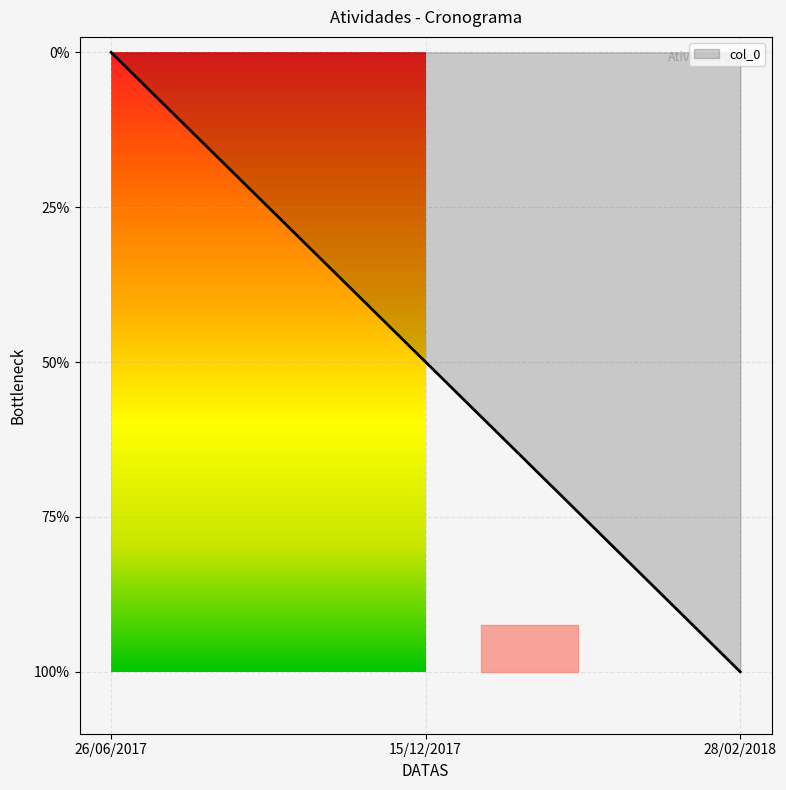

Does the chart have visible grid lines?

Yes